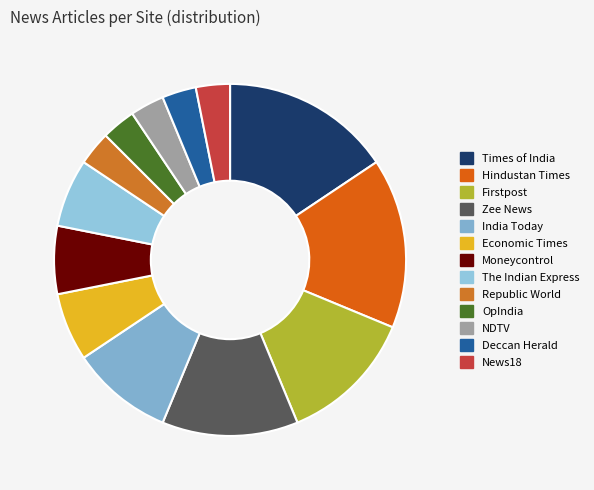

Is it true that Firstpost is 12% of the pie?

True